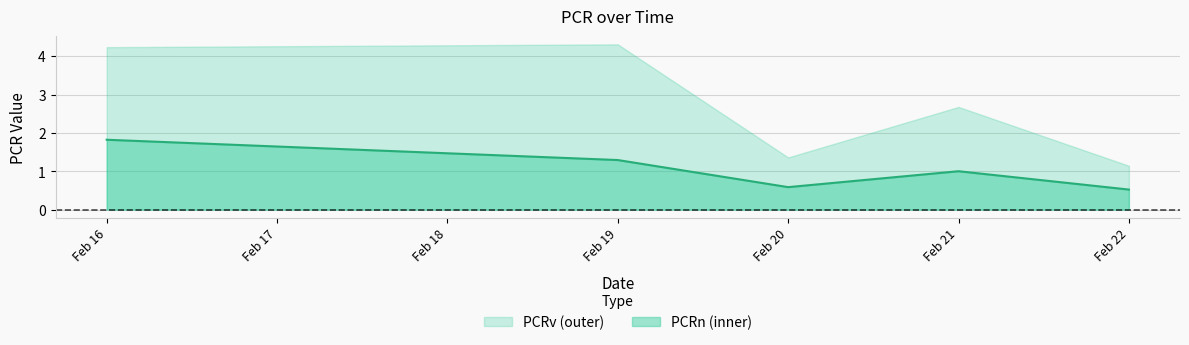

What is the maximum value shown in the chart?

4.3